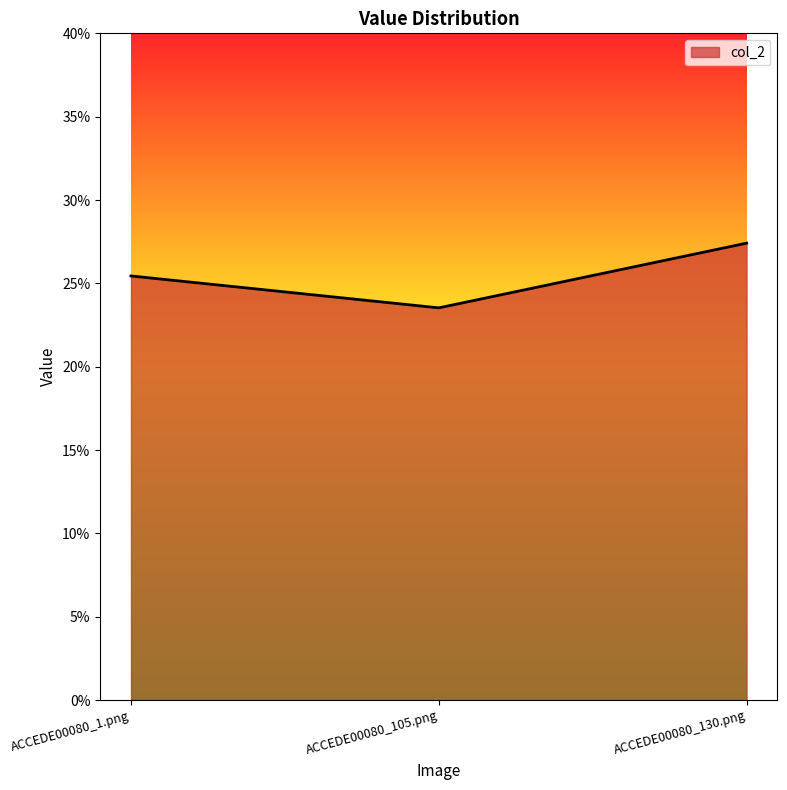

Is this an area chart (filled region under the line)?

Yes